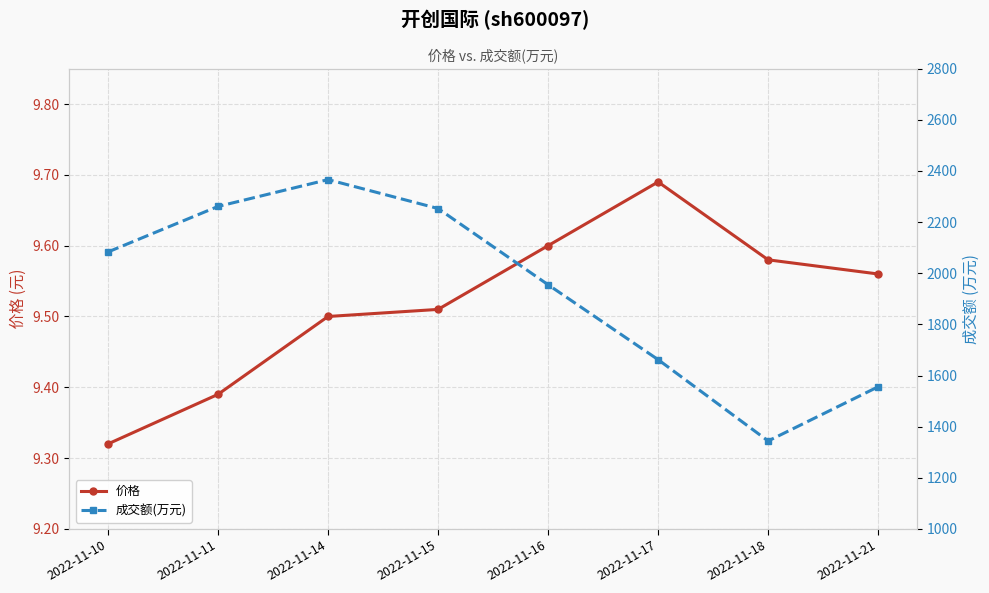

Rank the series by their average value, from highest to lowest.

成交额(万元), 价格